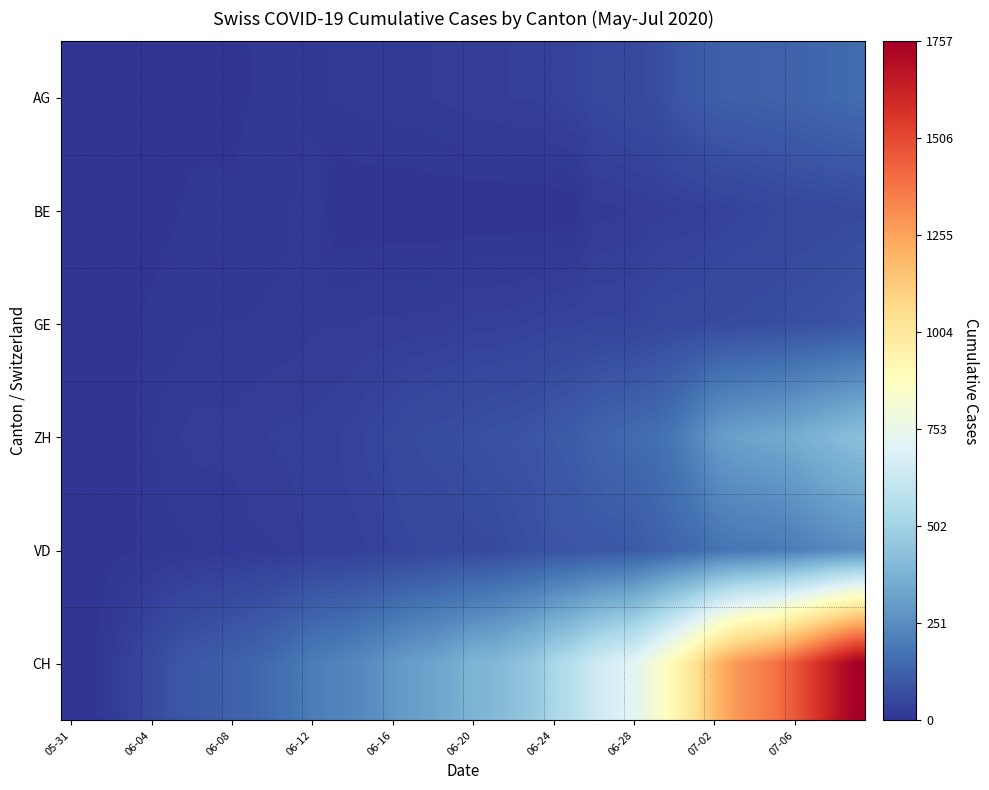

What is the greatest value displayed?

1757